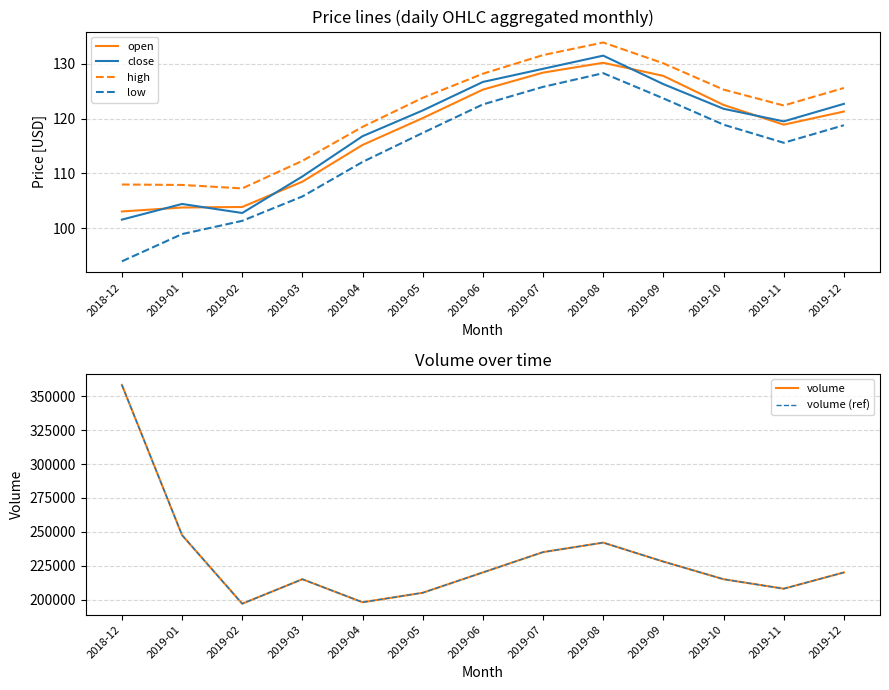

True or false: close has a value of 126.7 at 2019-06.

True